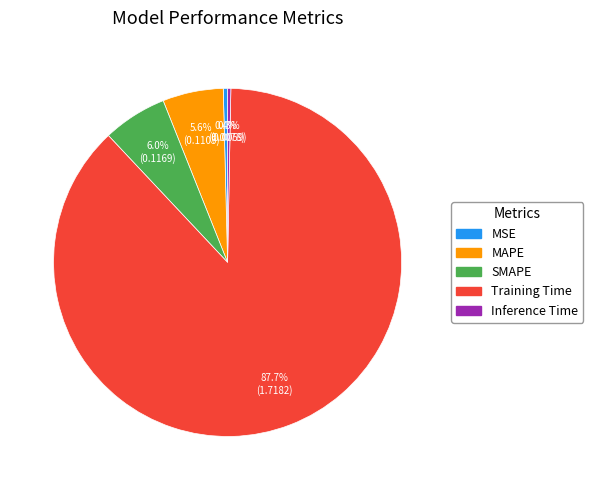

Does Training Time account for over 50% of the chart?

Yes